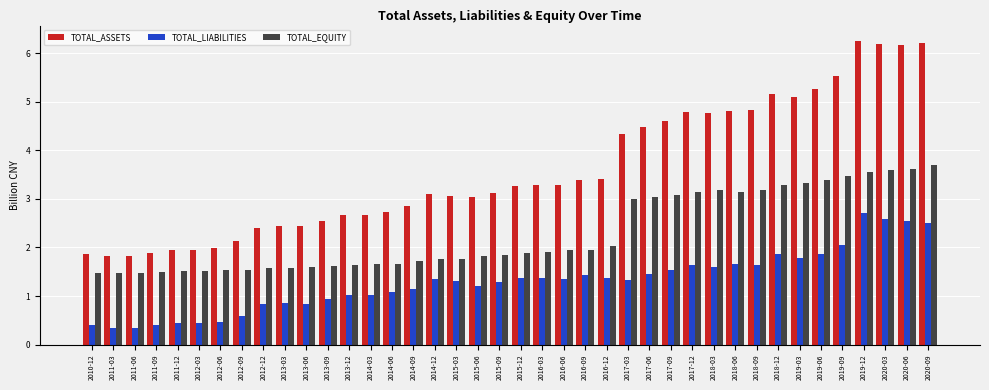

What is the difference between the maximum and minimum values in the TOTAL_EQUITY series?

2.2